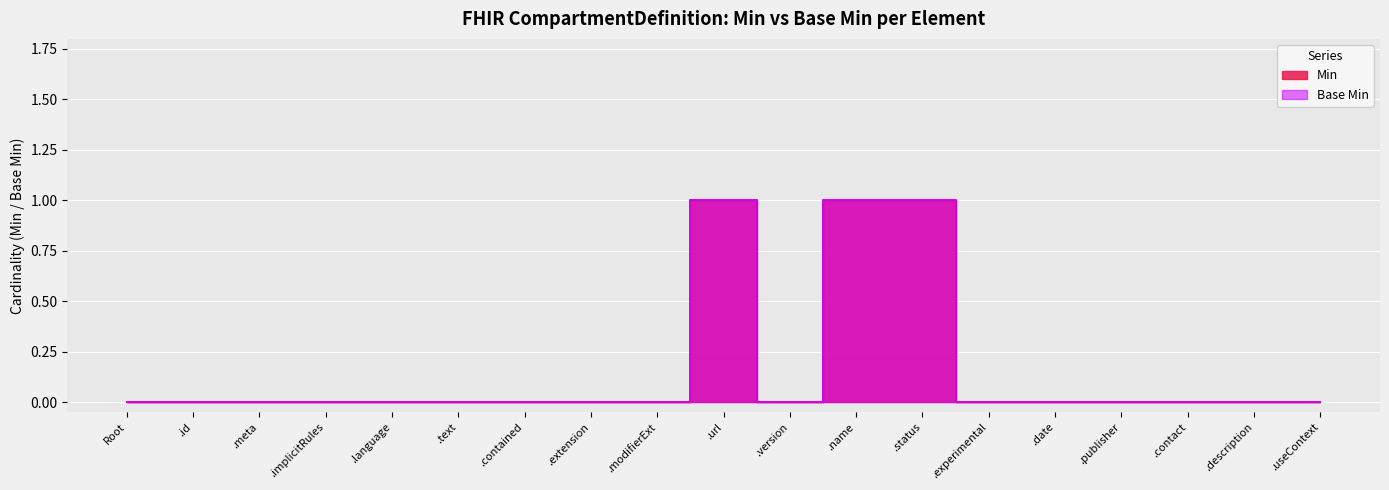

True or false: Base Min and Min intersect in this chart.

False